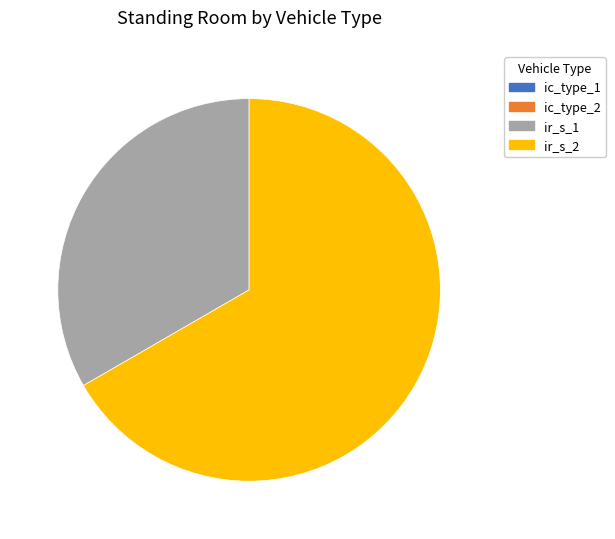

Is there any slice that represents more than half of the pie?

Yes